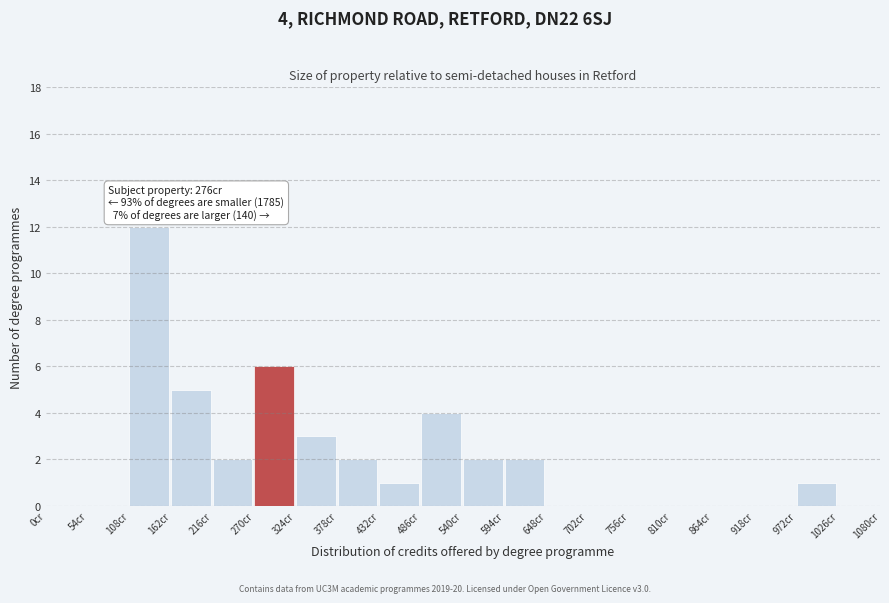

Which range on the x-axis has the tallest bar?

108 to 162